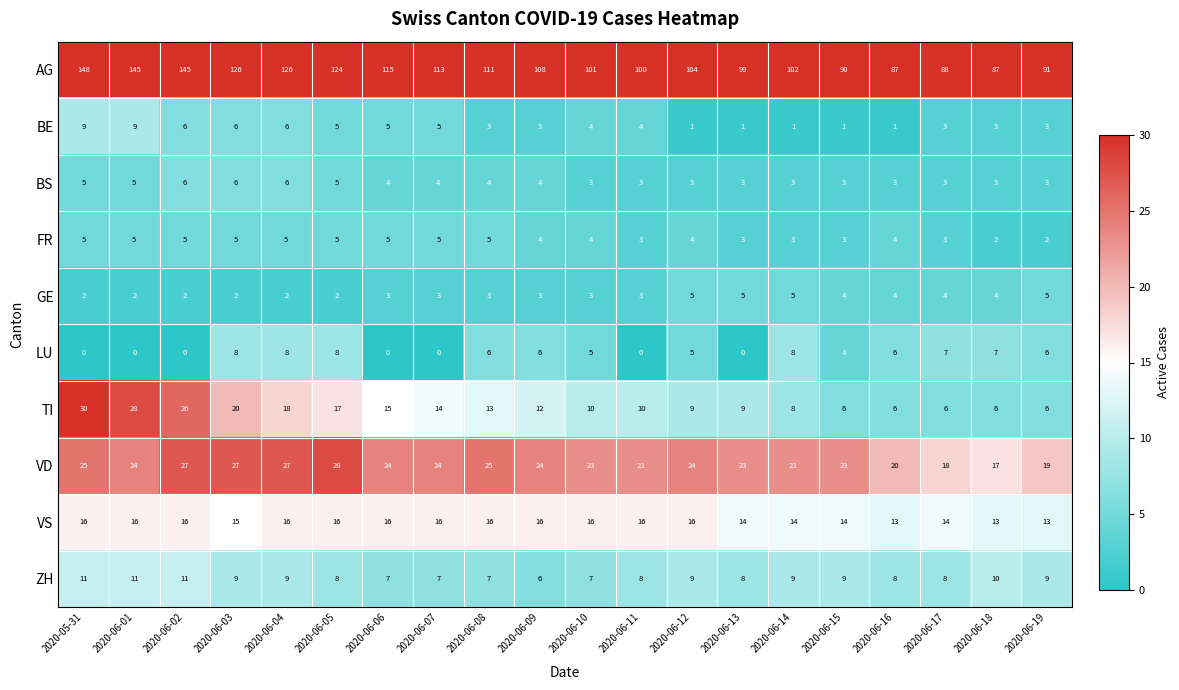

Which series changed the most between 2020-05-31 and 2020-06-11?

AG